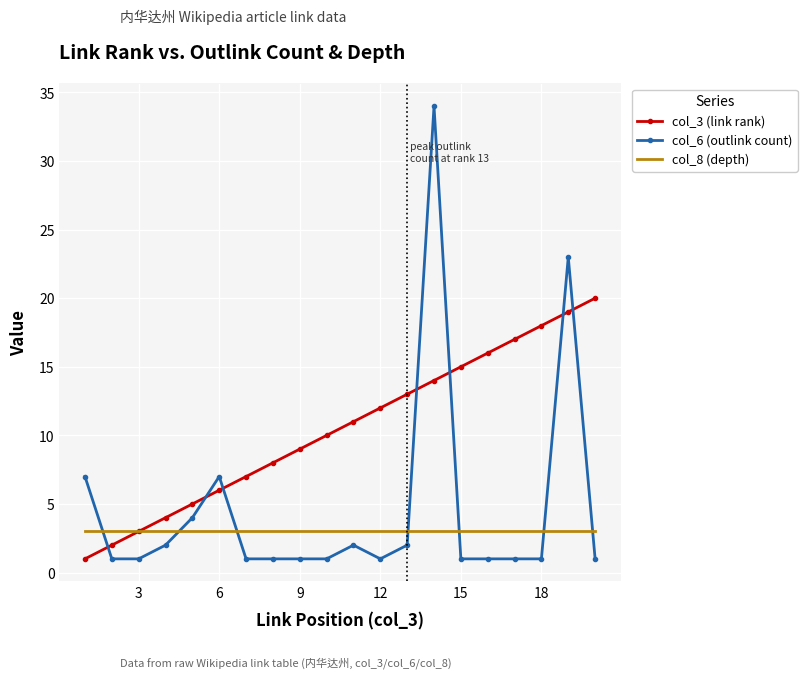

Rank the series by their average value, from highest to lowest.

col_3 (link rank), col_6 (outlink count), col_8 (depth)